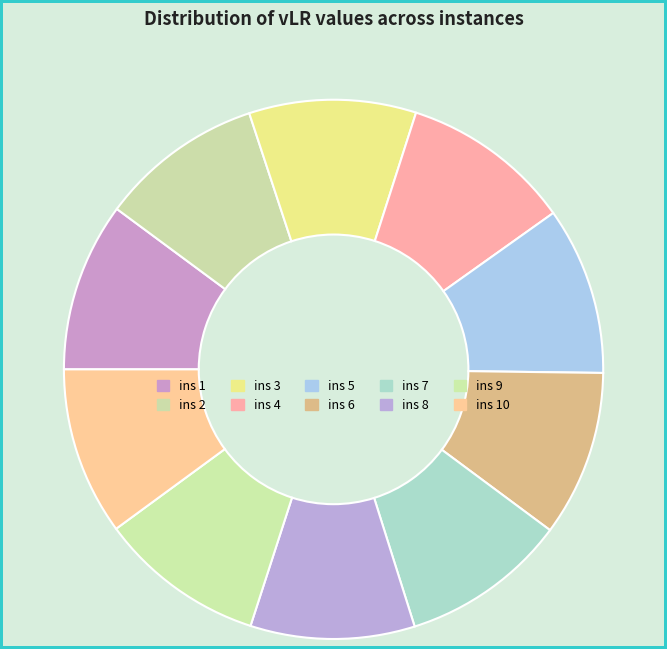

Is ins 8 the majority of the pie?

No